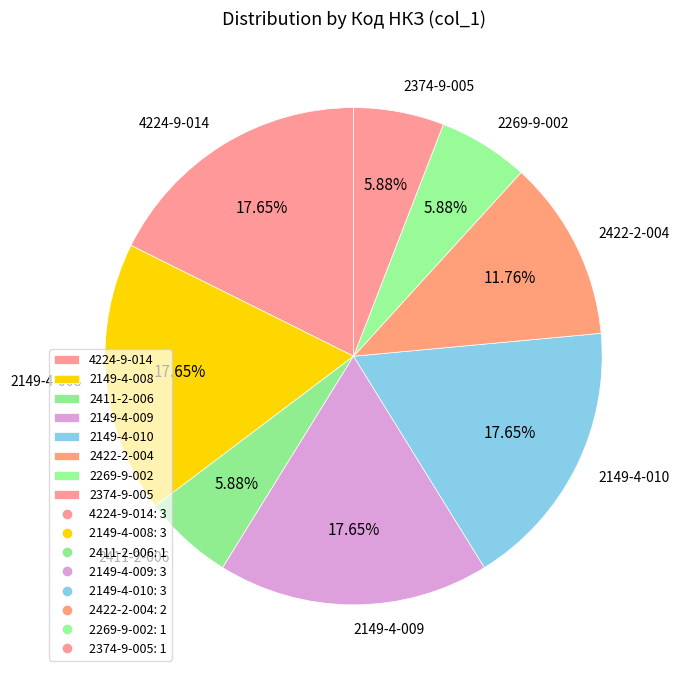

Is there any slice that represents more than half of the pie?

No